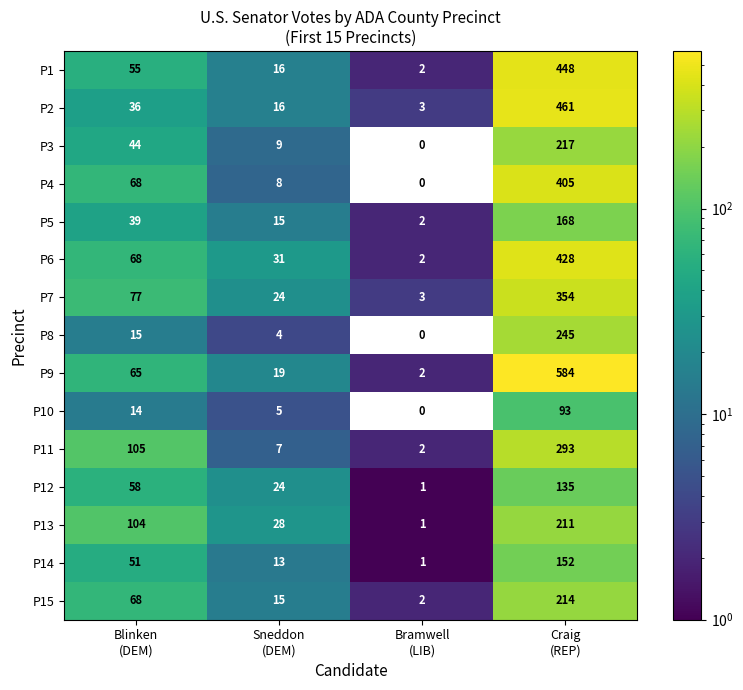

Which series has the largest range (max minus min)?

P9